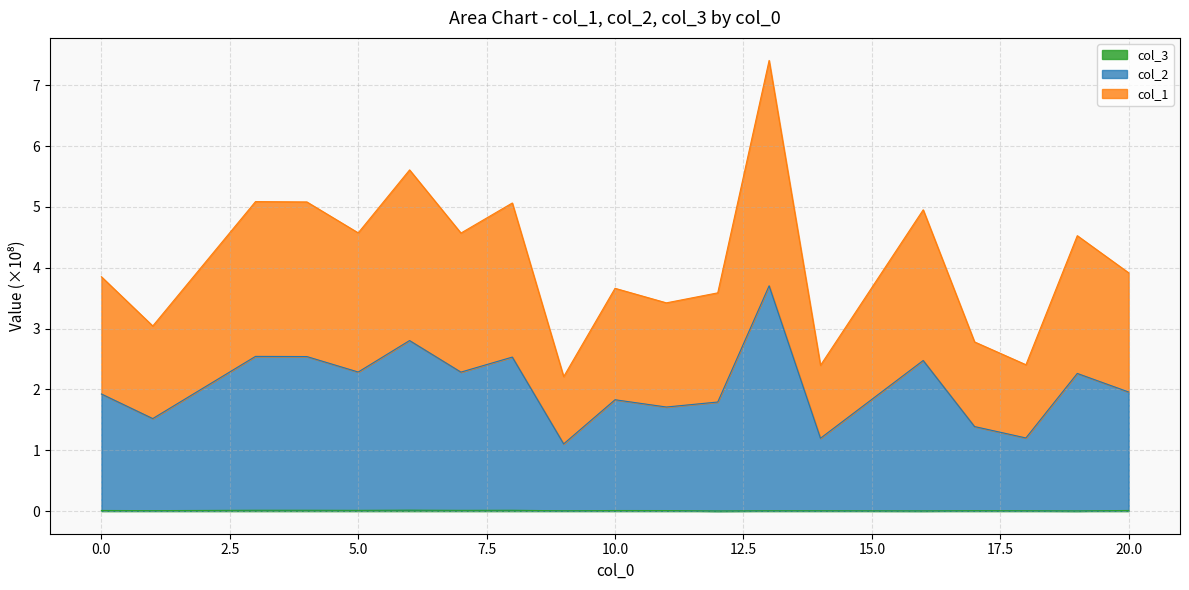

In col_2, how many points are higher than both neighbors (excluding endpoints)?

7